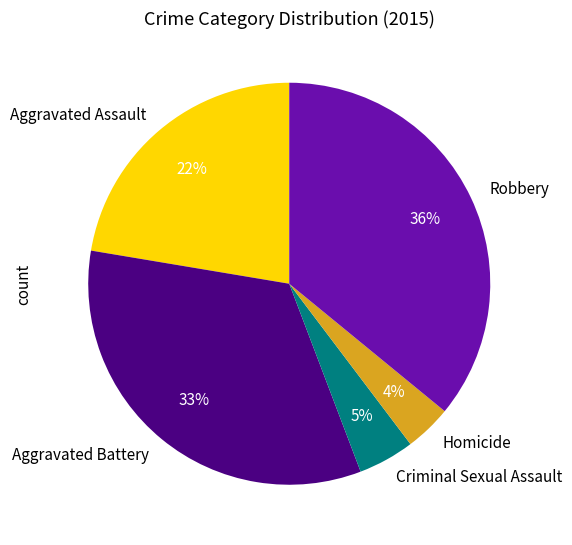

To the nearest percent, what percentage of the pie is Aggravated Assault?

22%